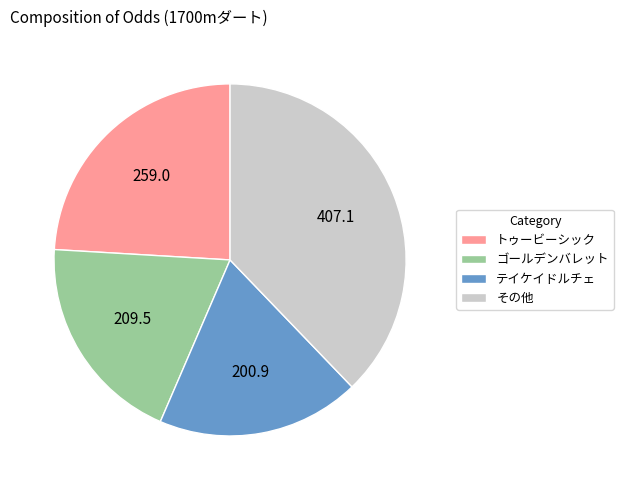

Is it true that テイケイドルチェ is 19% of the pie?

True